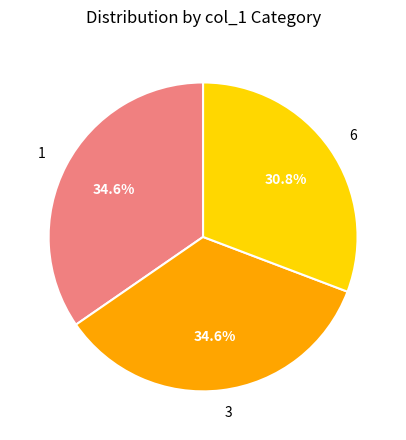

To the nearest percent, what is the difference between the 6 and 3 slice percentages?

4%